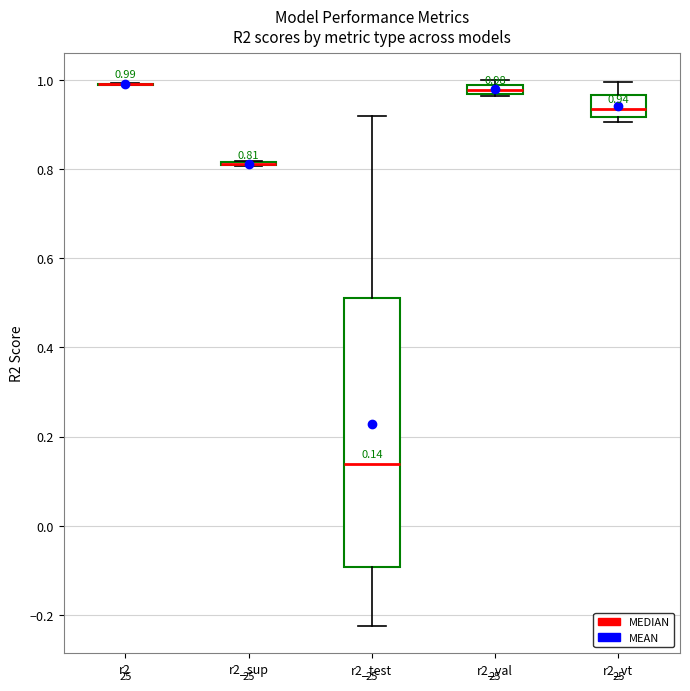

Comparing the boxes themselves (not the whiskers), which one is the tallest?

r2_test